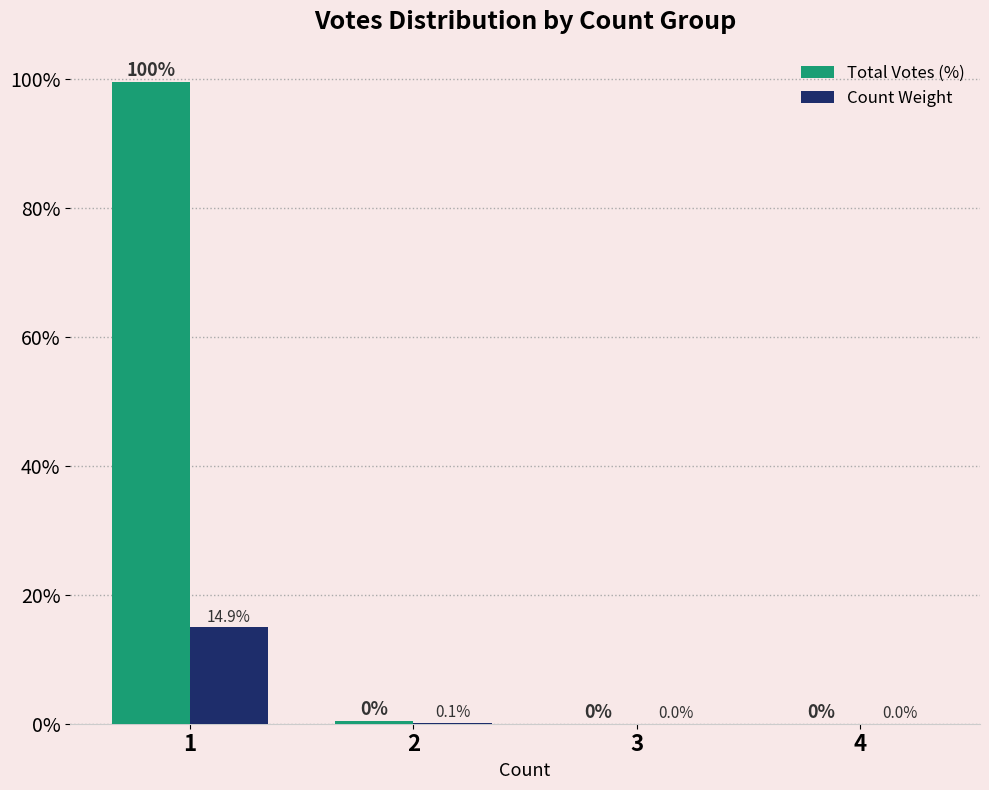

How many groups of bars are there?

4